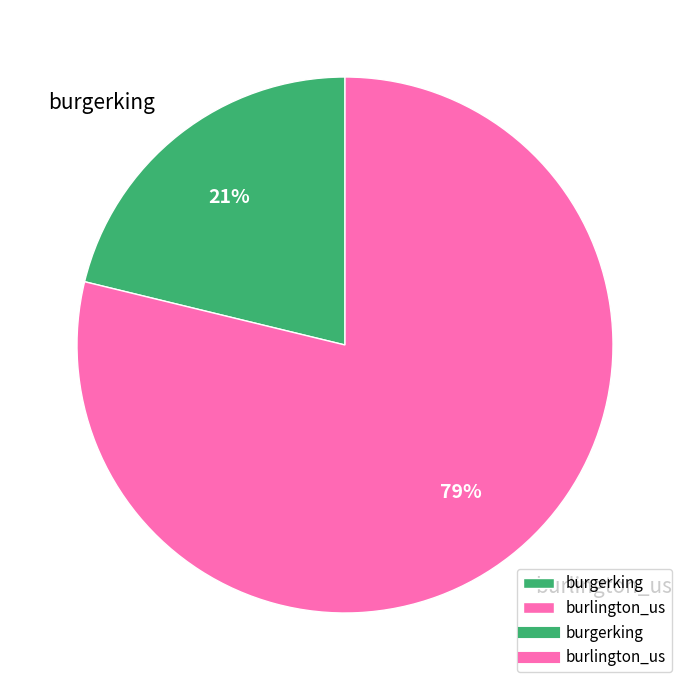

How many slices are in this pie chart?

2